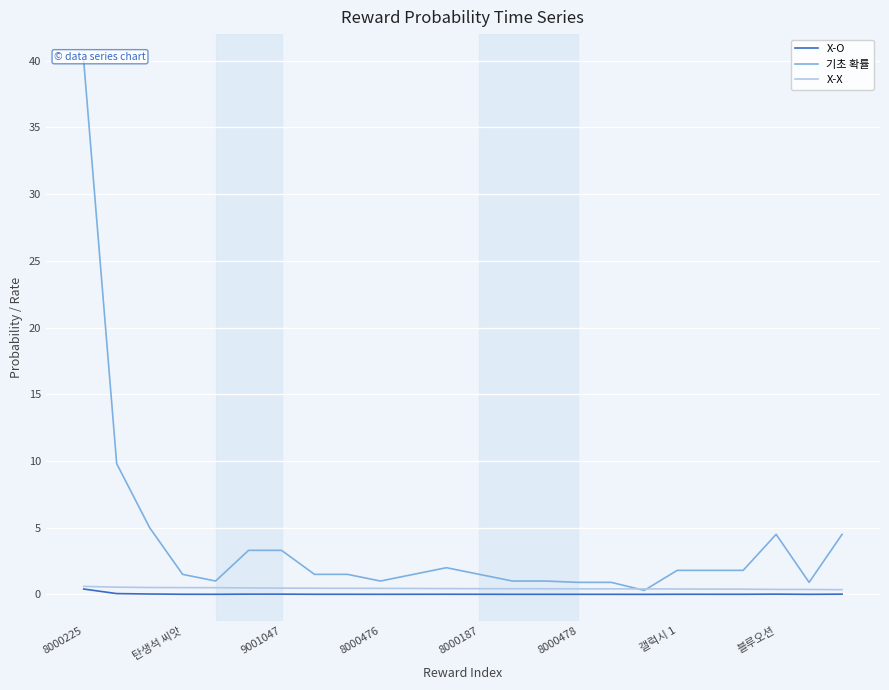

The X-X series shows 0.4 at 갤럭시 1. True or false?

True